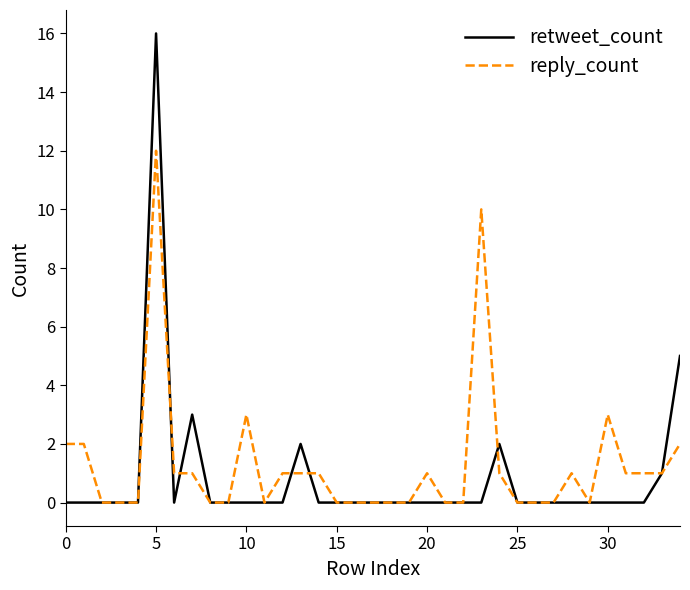

How many series are shown in this chart?

2